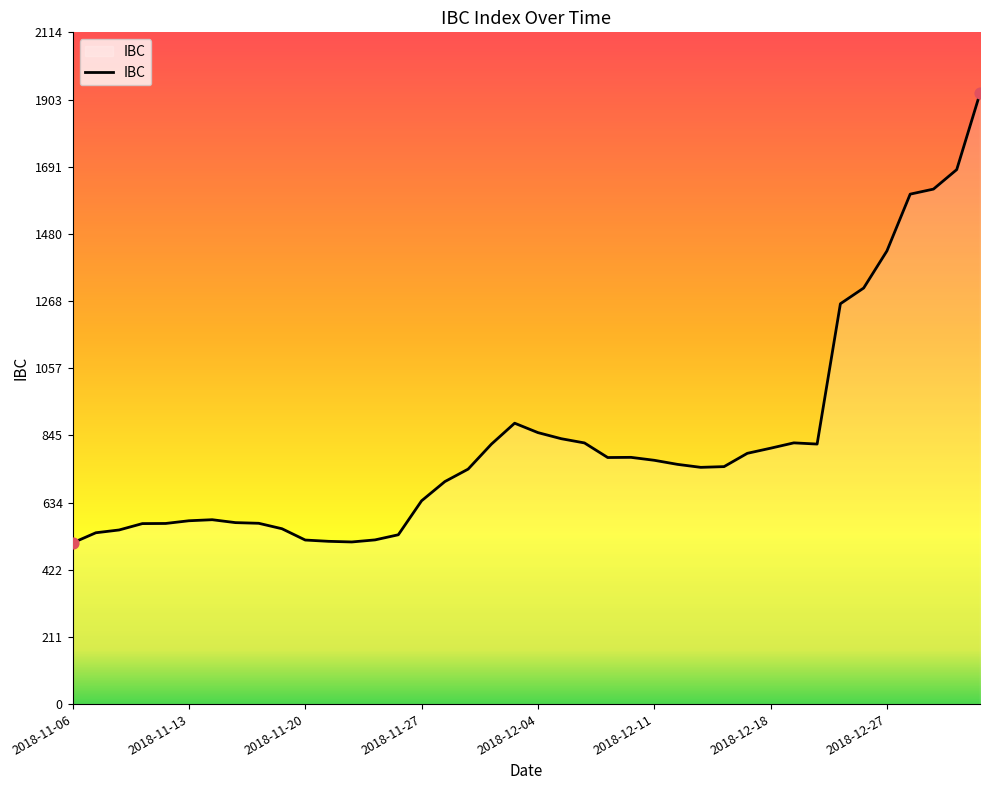

What is the minimum value shown in the chart?

507.3